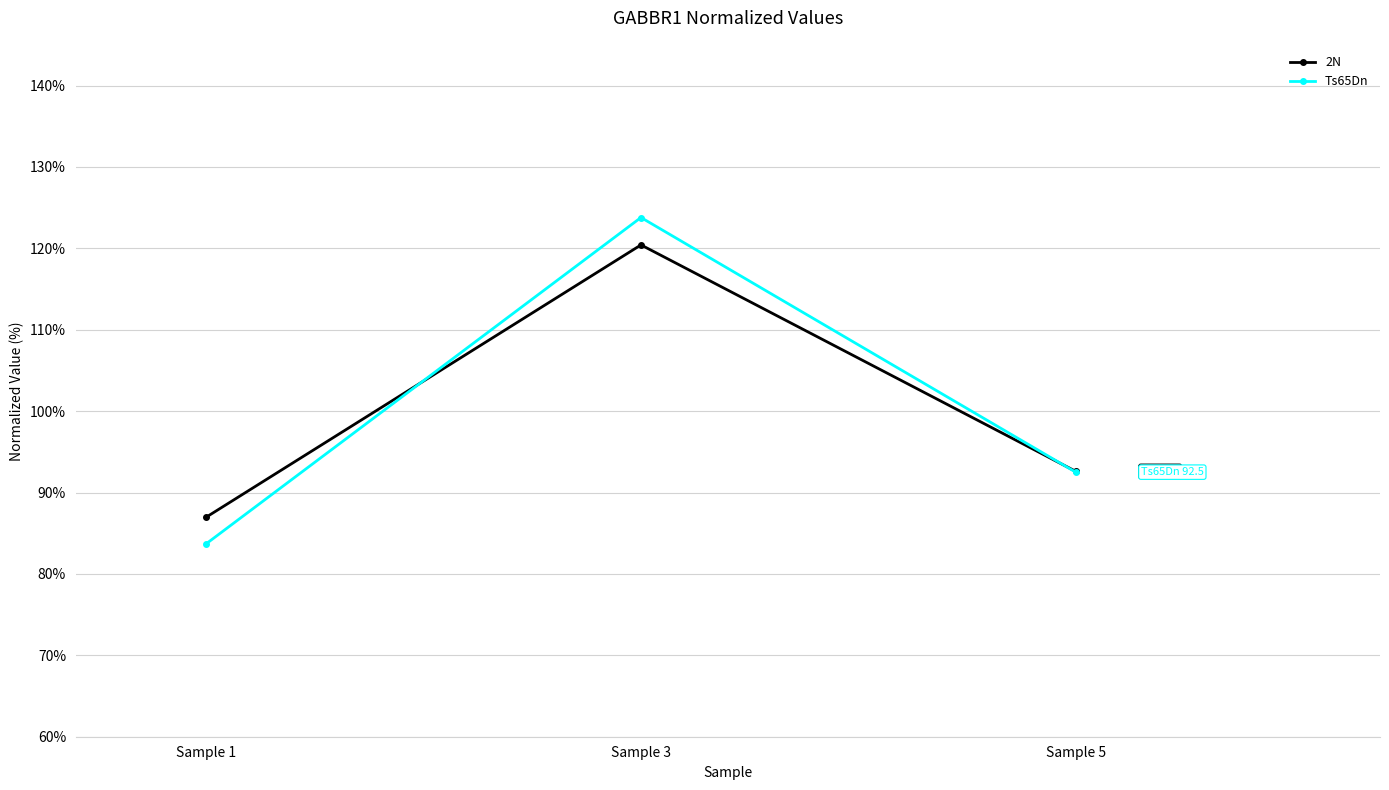

True or false: 2N has a value of 164.0 at Sample 5.

False